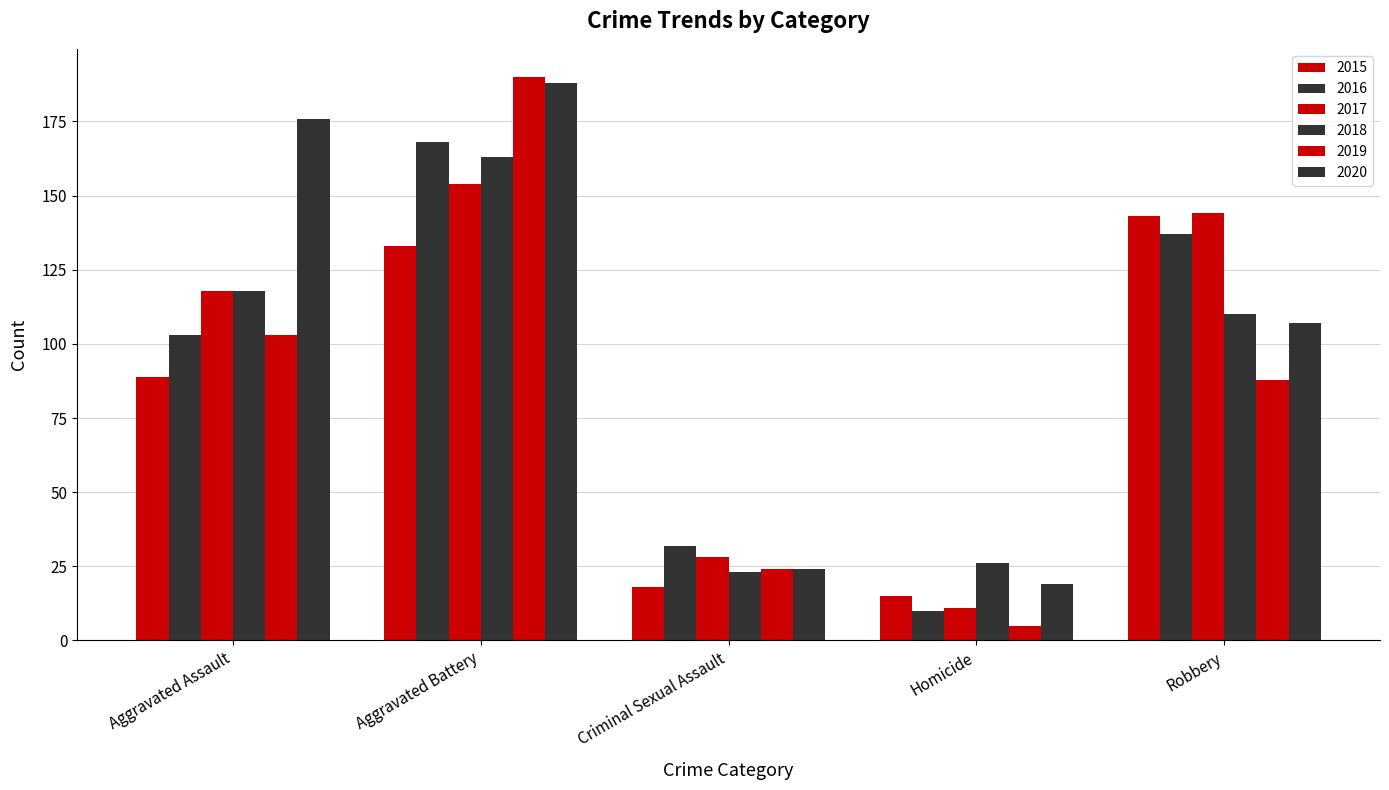

What is the maximum value for 2015?

143